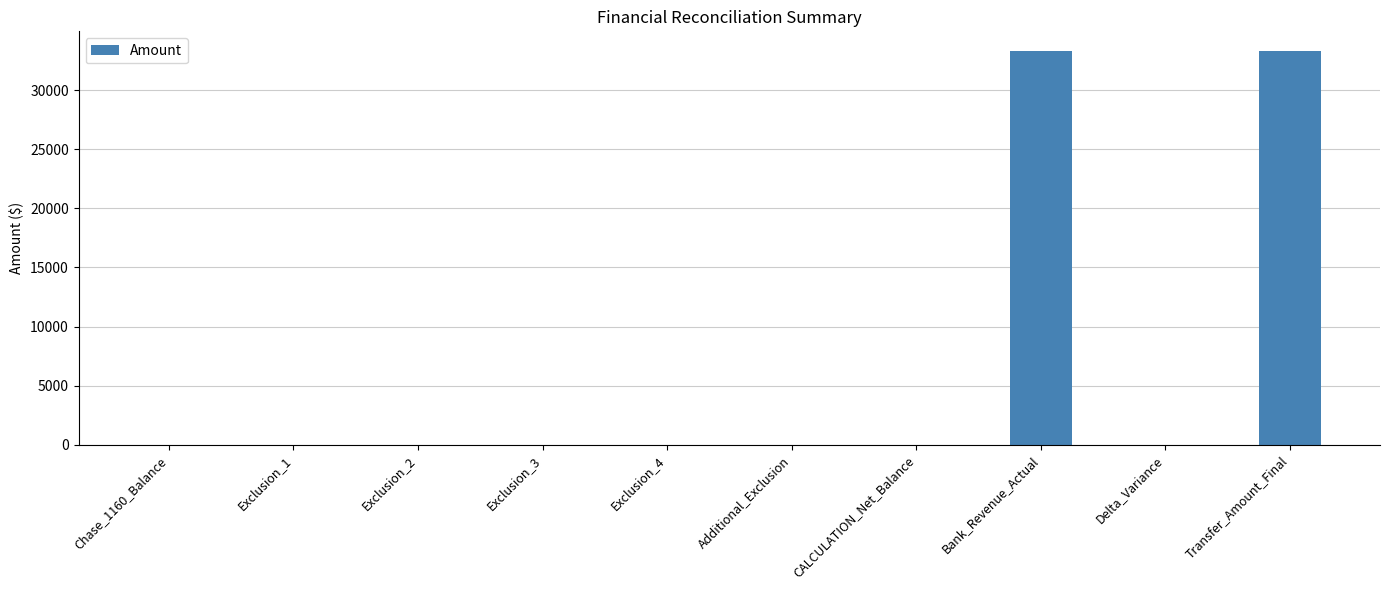

True or false: the data shows 0 at Exclusion_4.

True